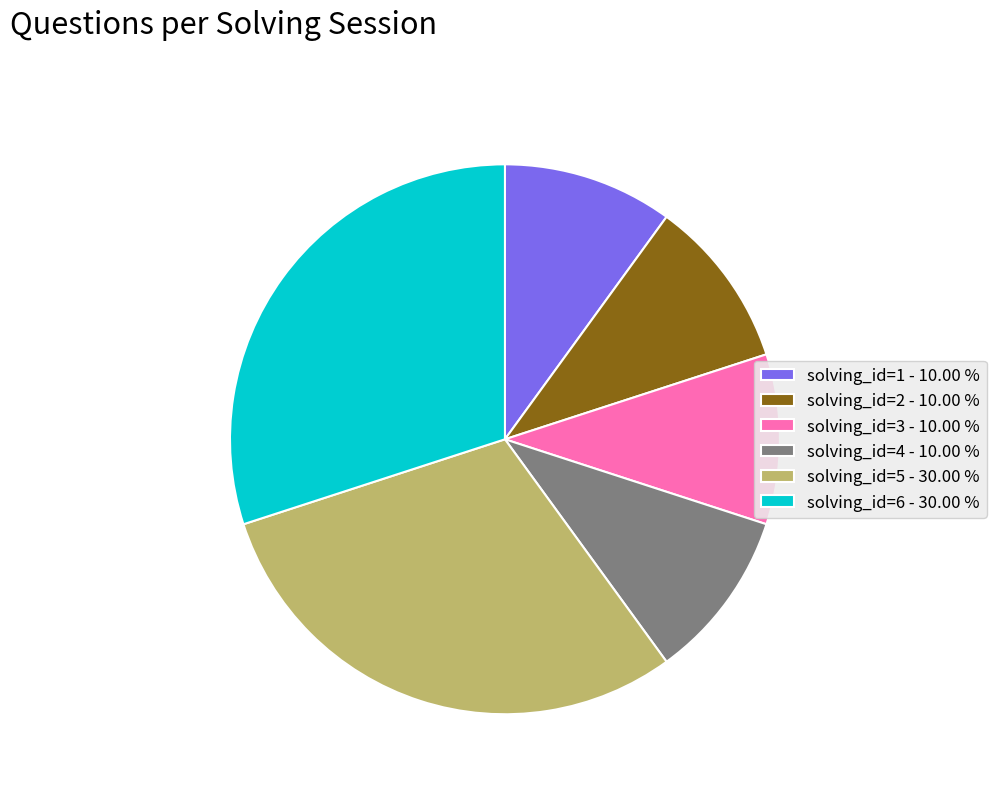

Does solving_id=1 account for over 50% of the chart?

No